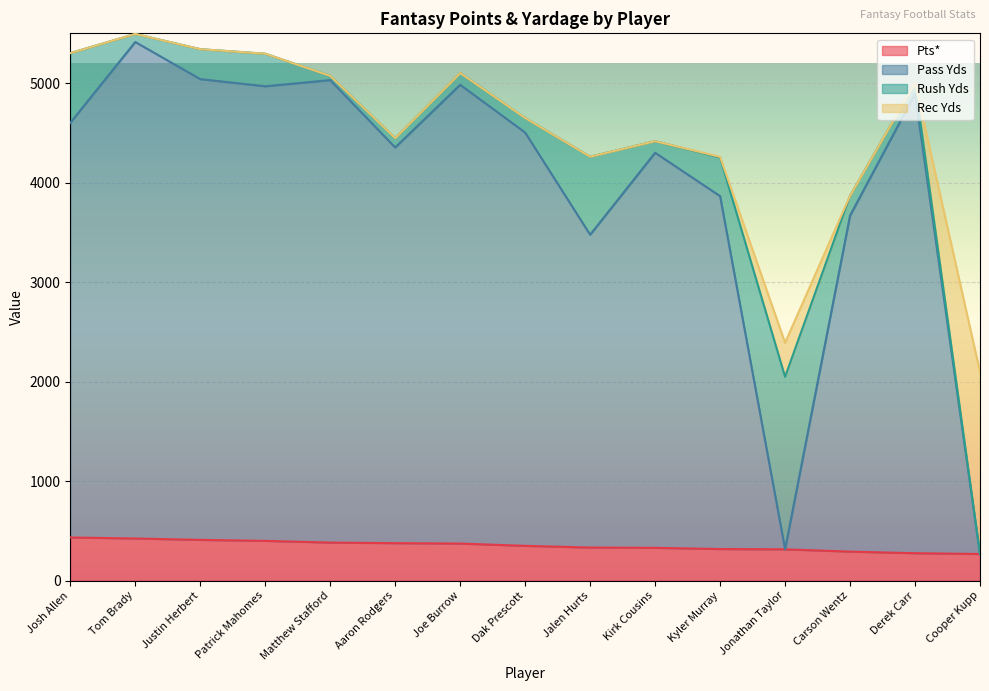

What is the greatest value displayed?

5413